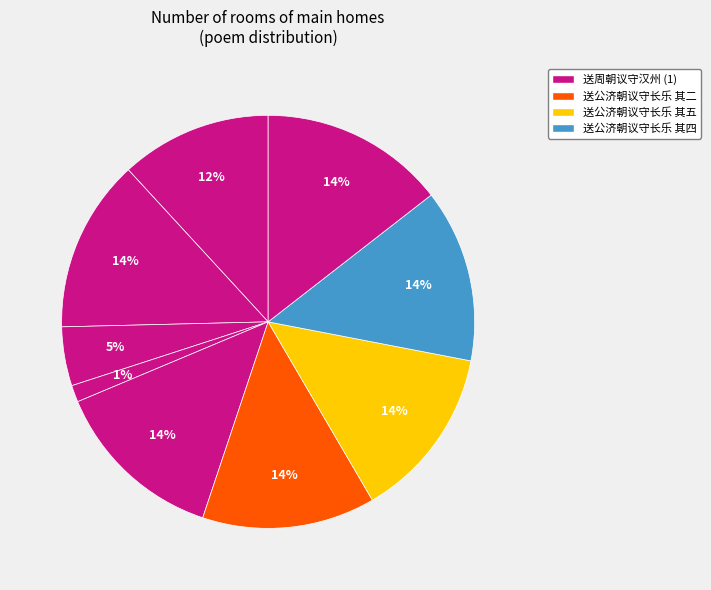

Count the number of slices in the pie.

9